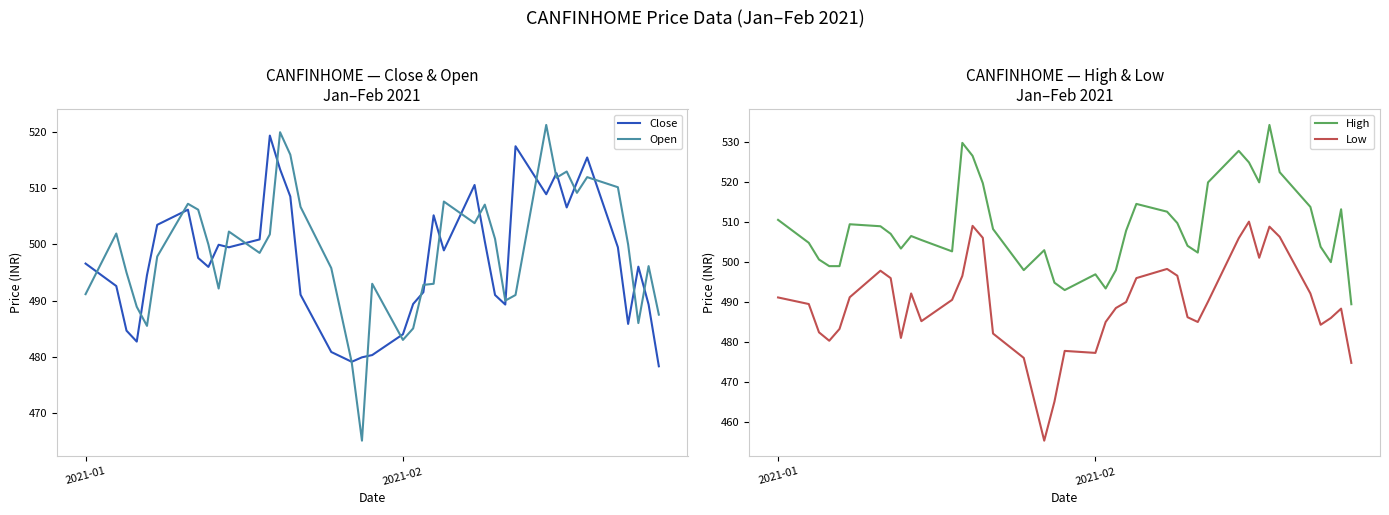

True or false: Low and High intersect in this chart.

False